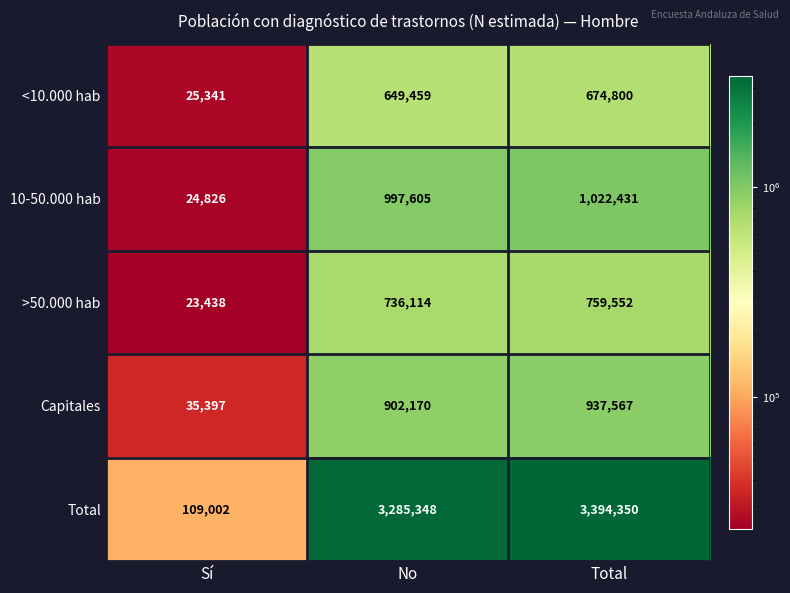

What is the average value of the Total series?

2262900